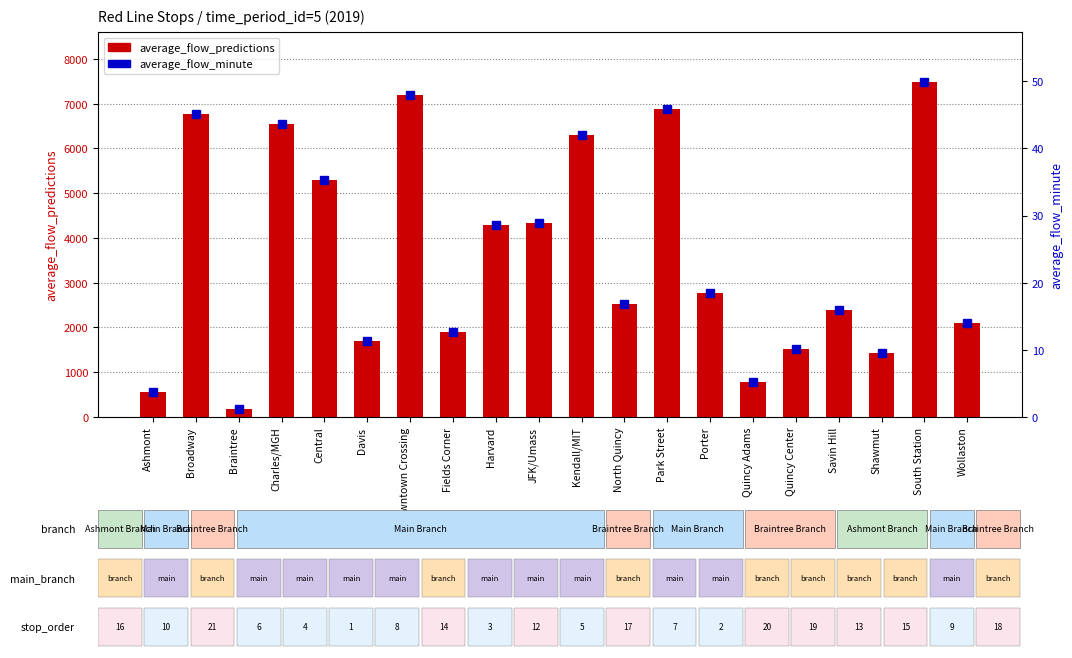

Which category has the lowest value in the average_flow_predictions series?

Braintree